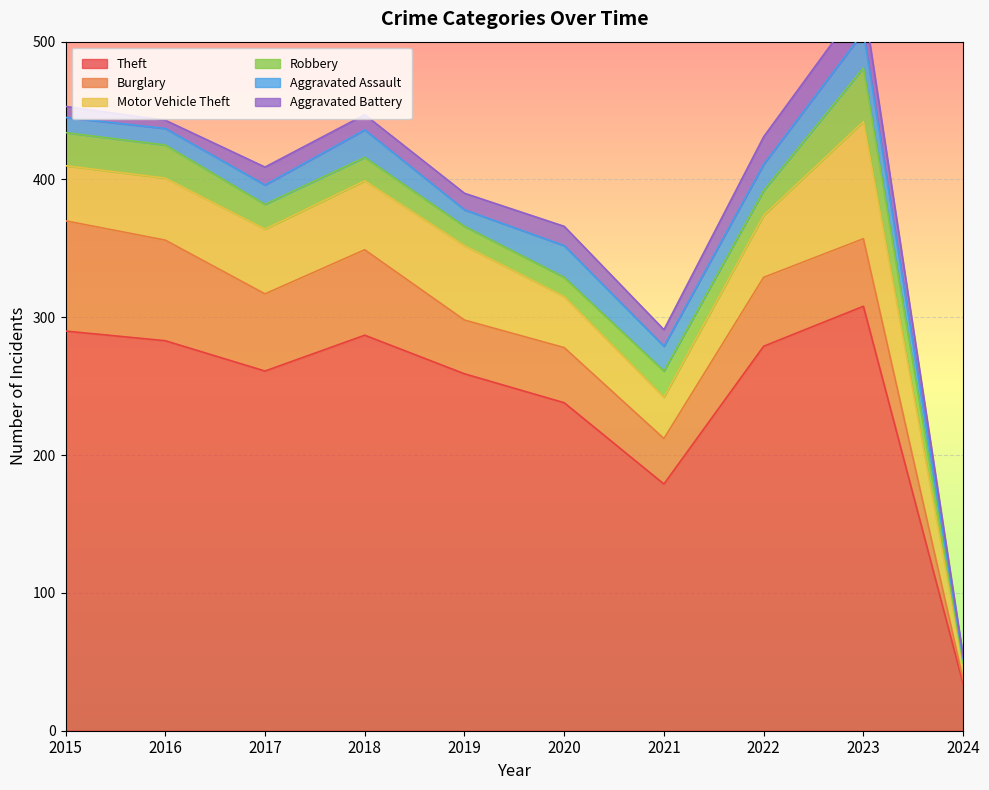

How many interior local valleys does the Burglary series have?

3